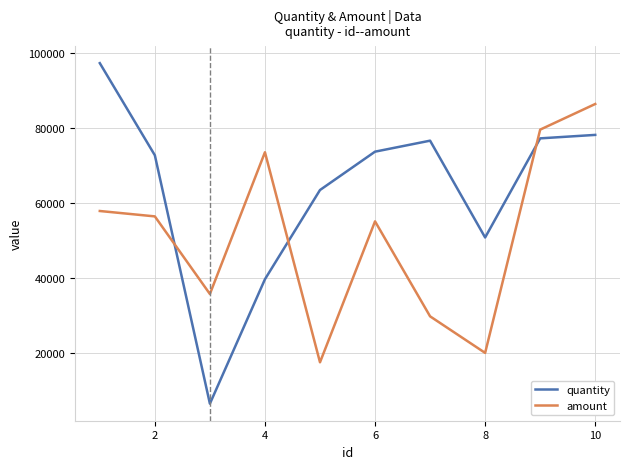

Which series has the largest total across all categories?

quantity